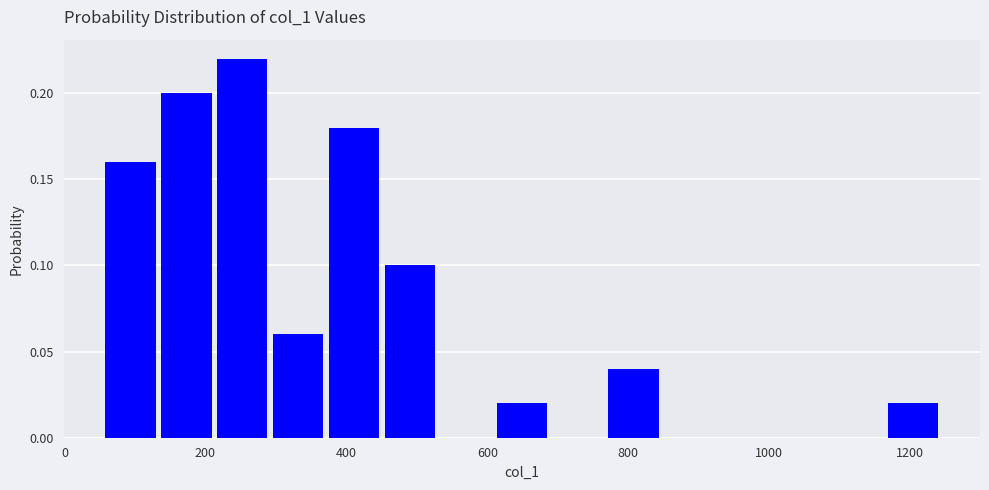

Read against the x-axis, roughly where is the centre of the tallest bar?

260